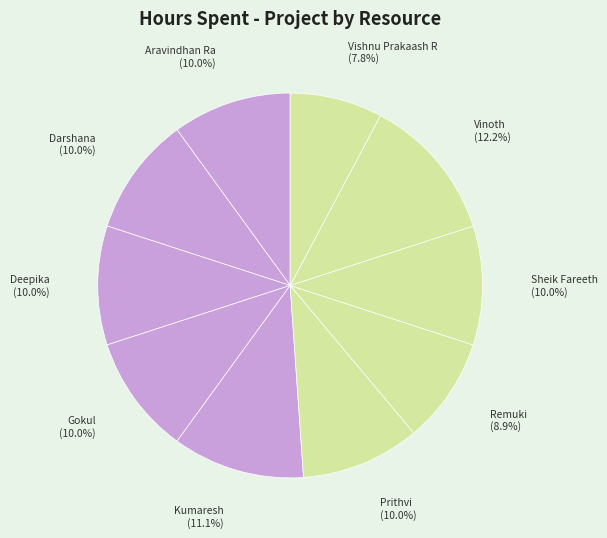

Does Prithvi account for over 50% of the chart?

No